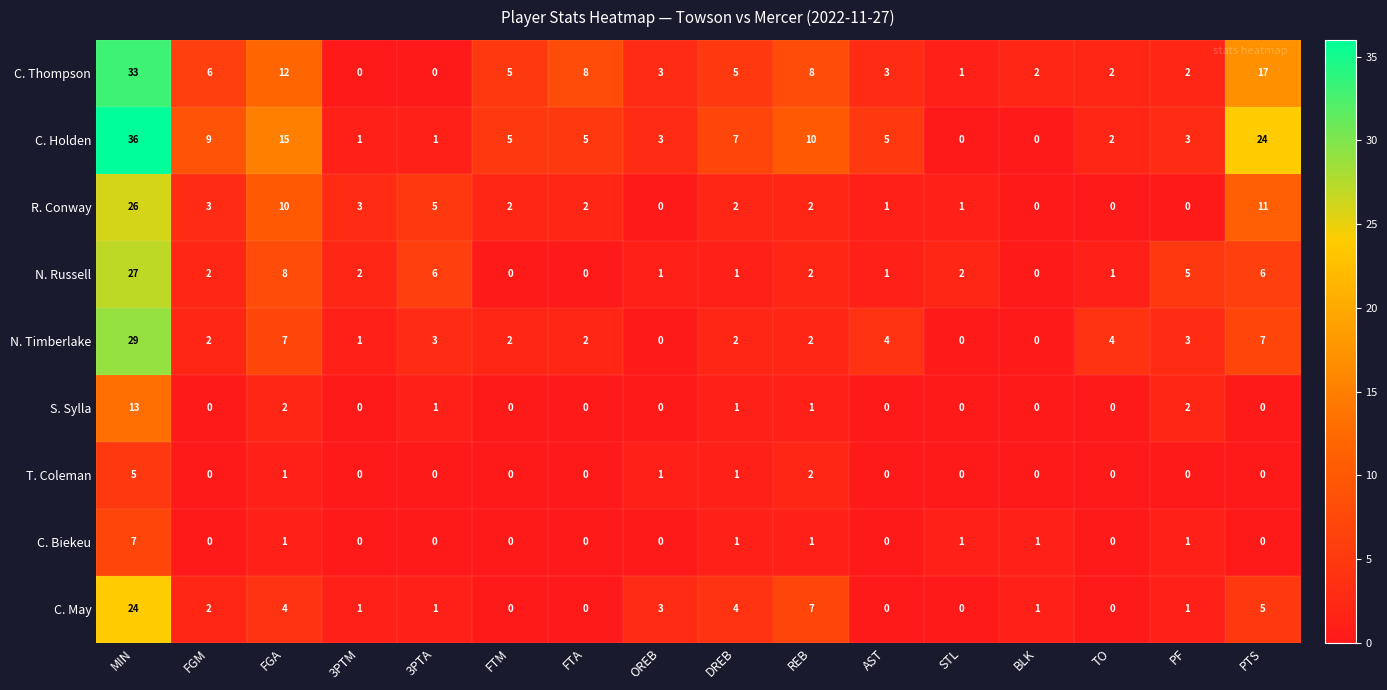

What is the greatest value displayed?

36